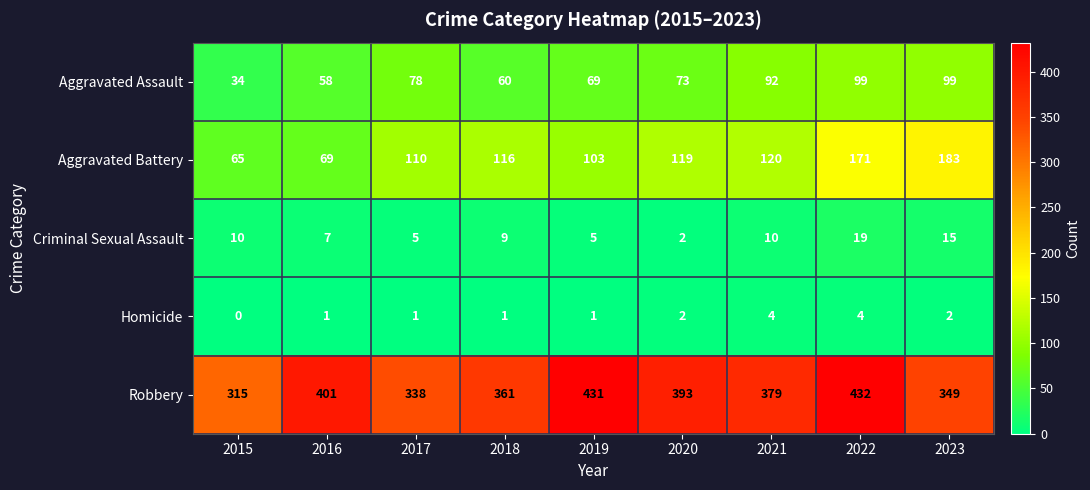

How many series are shown in this chart?

5